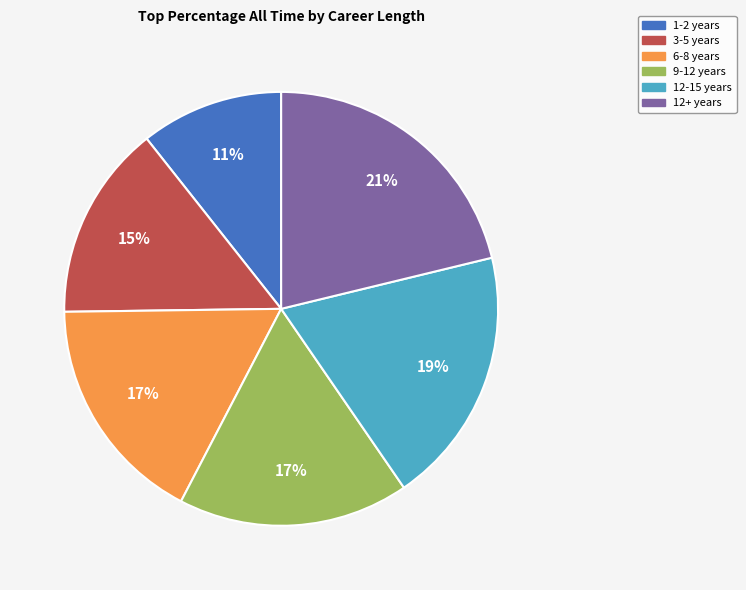

What is the smallest slice in the pie chart?

1-2 years